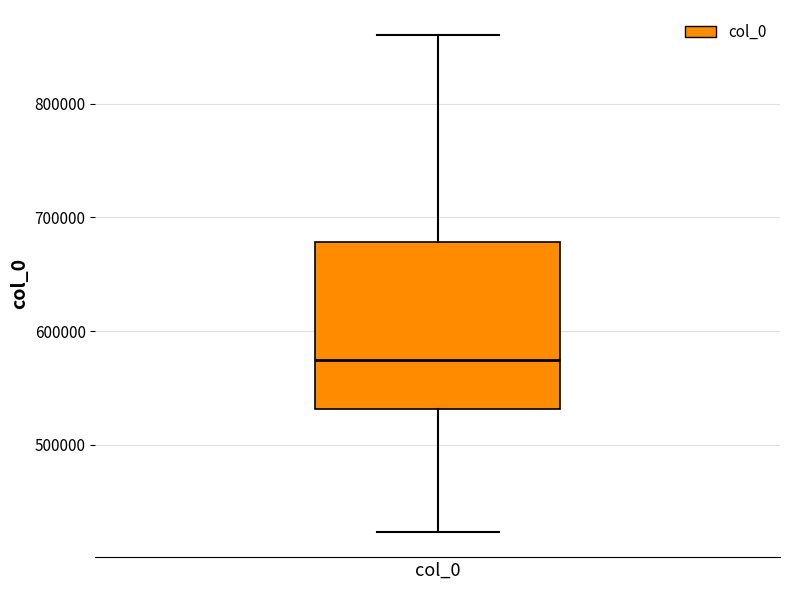

Where is the lower edge of the box for col_0 on the y-axis? The values are not printed on the chart, so give them approximately, as read against the axis.

530000